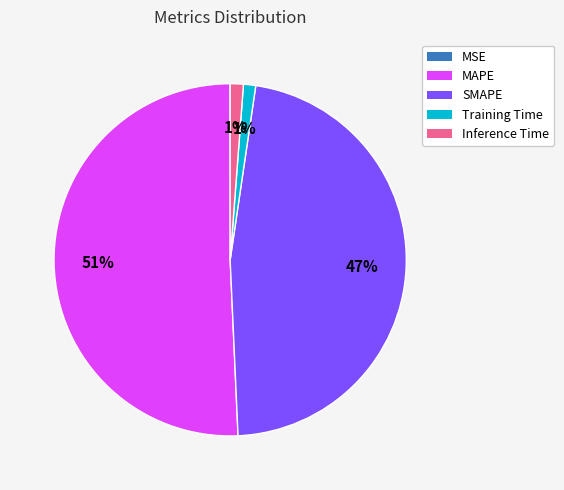

What percentage is the SMAPE slice, to the nearest percent?

47%